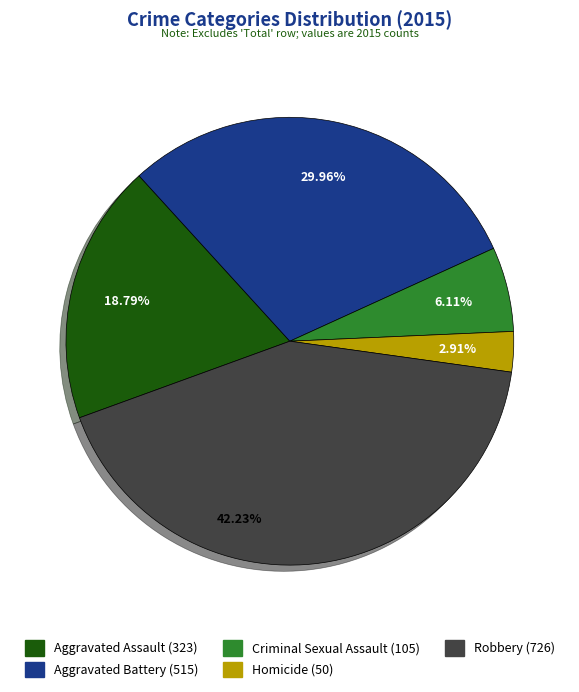

Between Aggravated Assault and Criminal Sexual Assault, which is larger?

Aggravated Assault